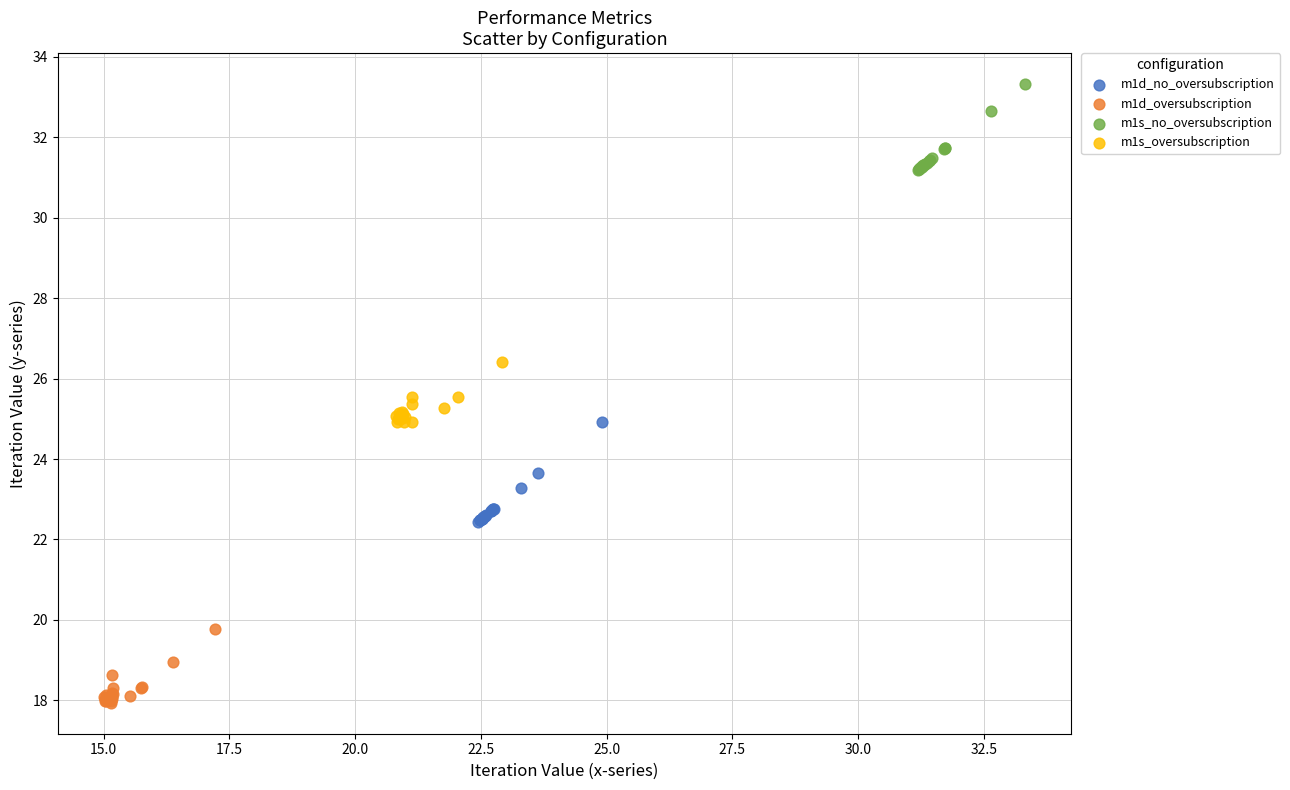

Which series has the largest Y range (max minus min)?

m1d_no_oversubscription